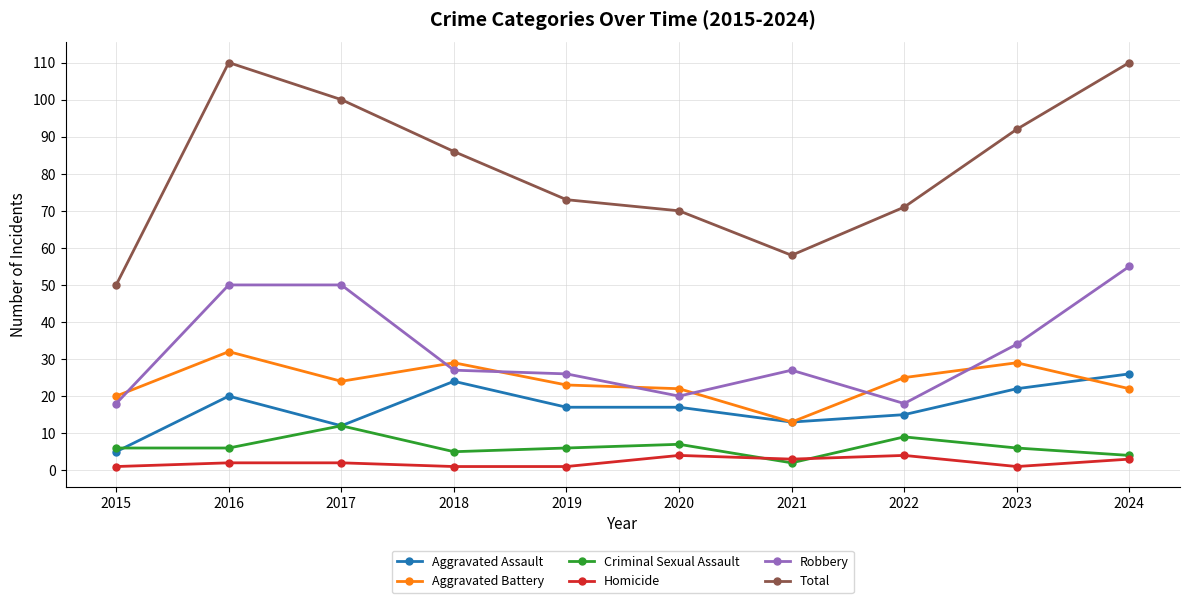

Read the Aggravated Battery value at 2016.

32